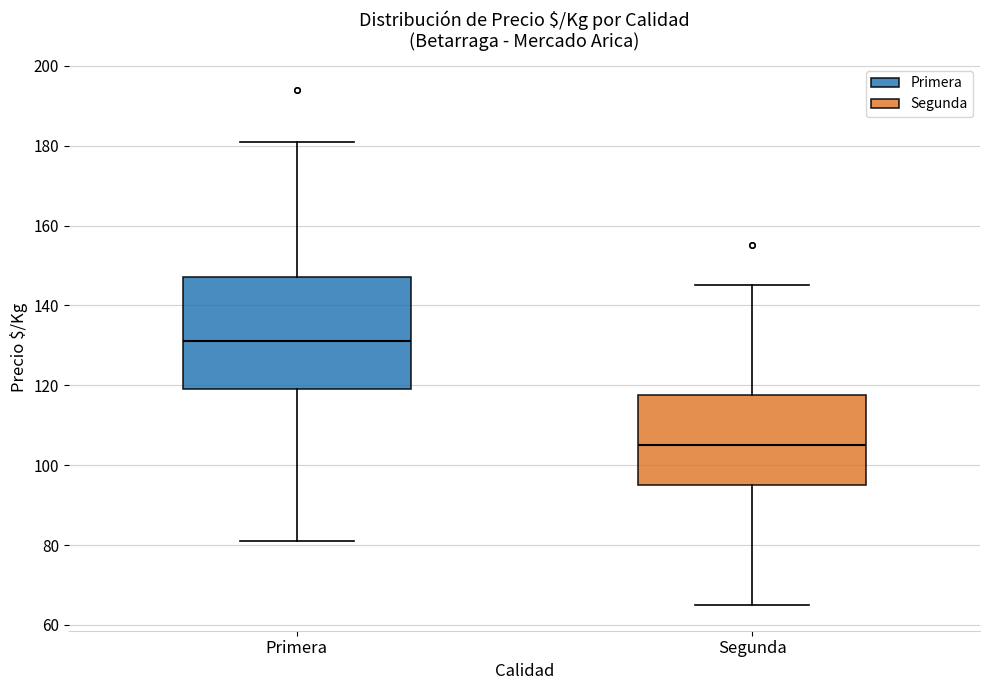

Reading left to right, read every box against the y-axis: the position of its median line, the range the box covers, and the ends of its whiskers. The values are not printed on the chart, so give them approximately, as read against the axis.

Primera: median 132, box 120 to 148, whiskers 82 to 182
Segunda: median 106, box 96 to 118, whiskers 66 to 146